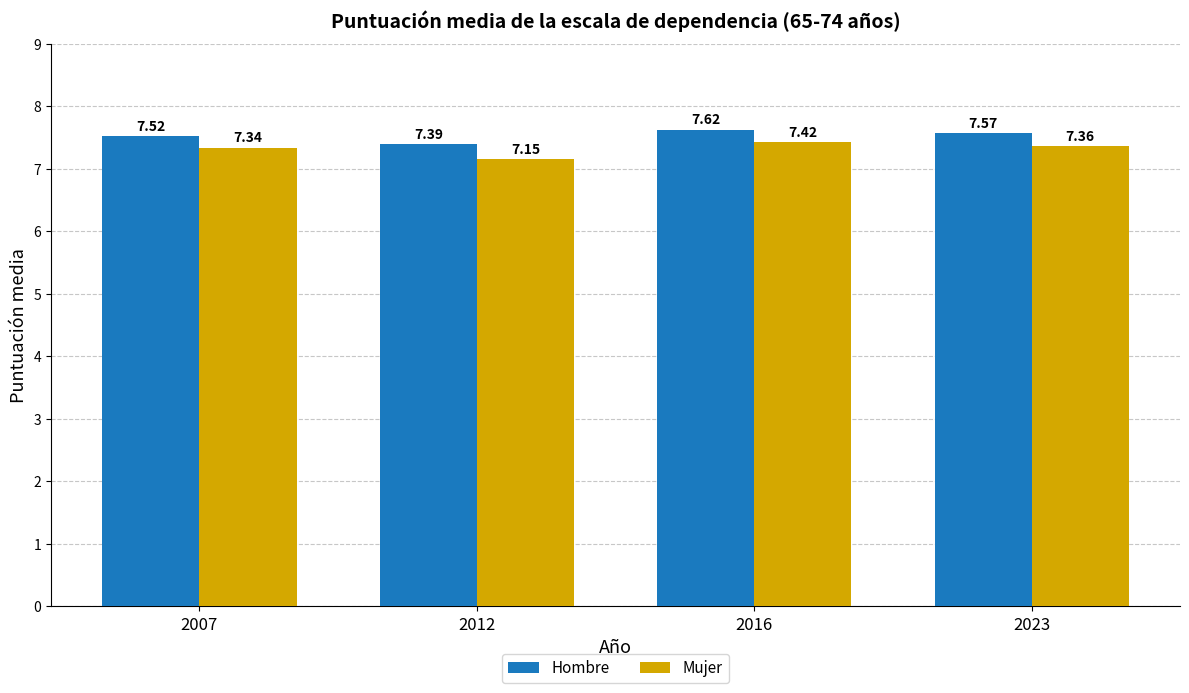

The value of Hombre at 2016 is 12.0. True or false?

False